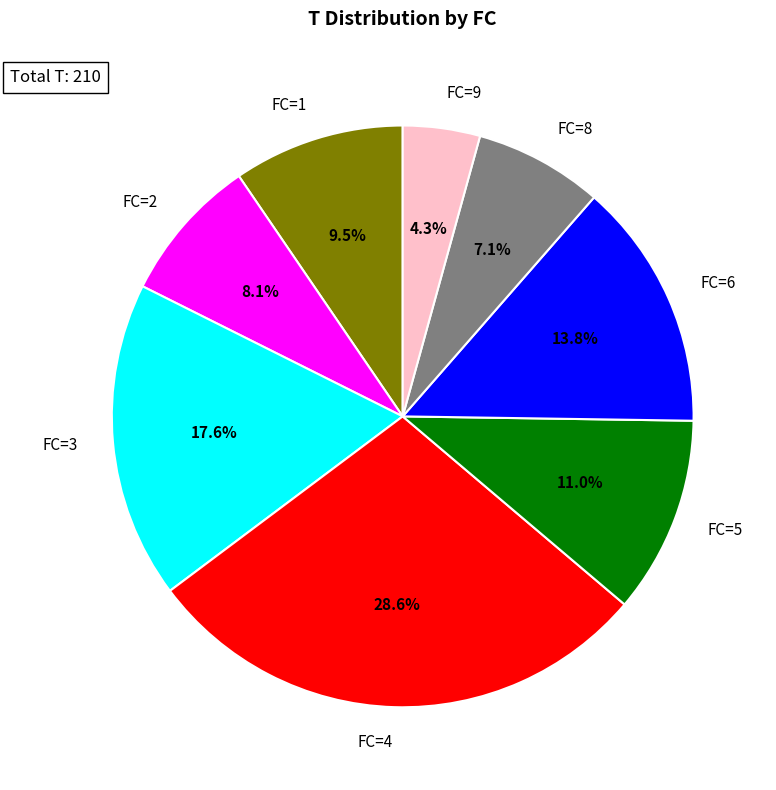

Is there any slice that represents more than half of the pie?

No